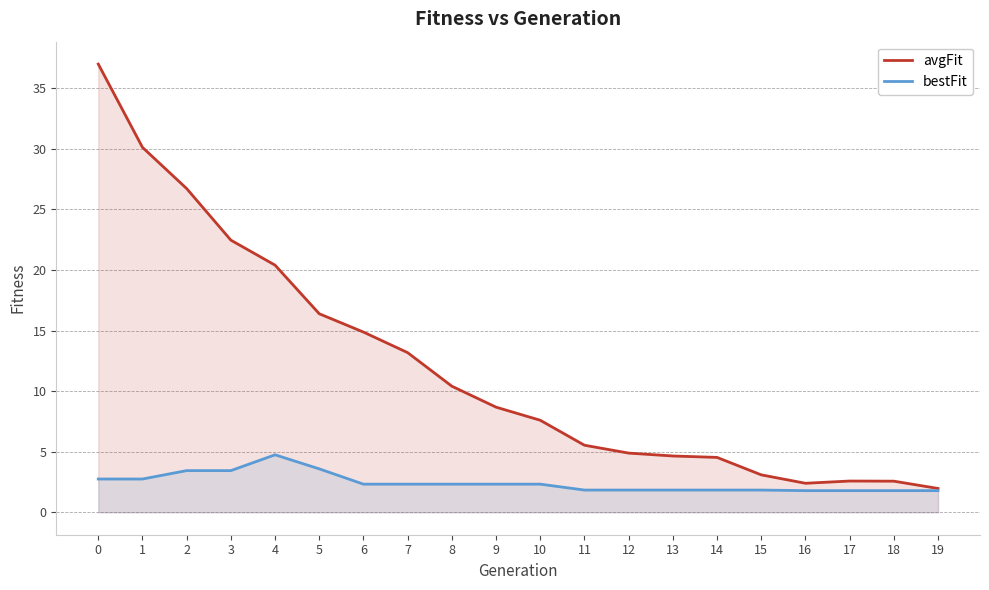

Is it true that bestFit equals 3.4 at 3?

True